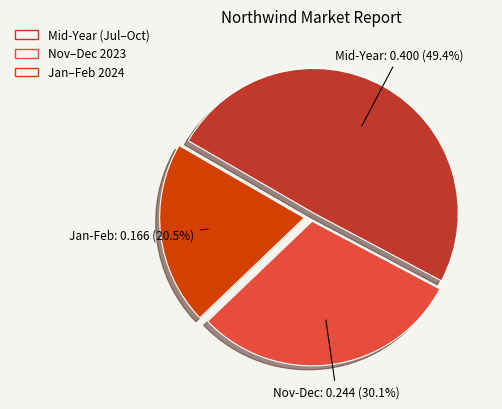

To the nearest percent, what is the average slice percentage?

33%